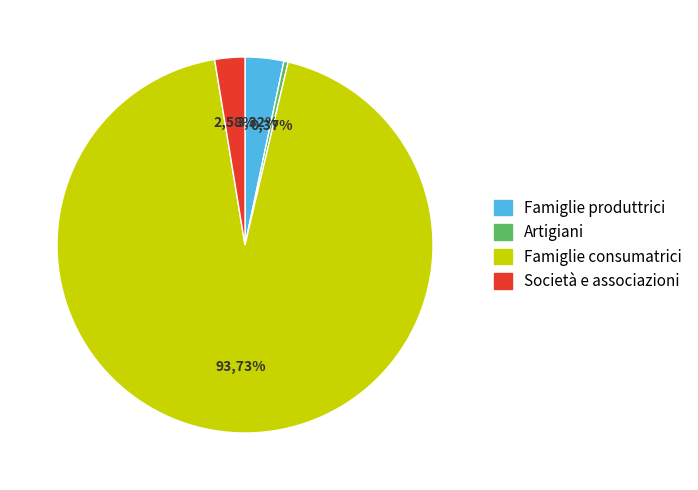

Count the number of slices in the pie.

4